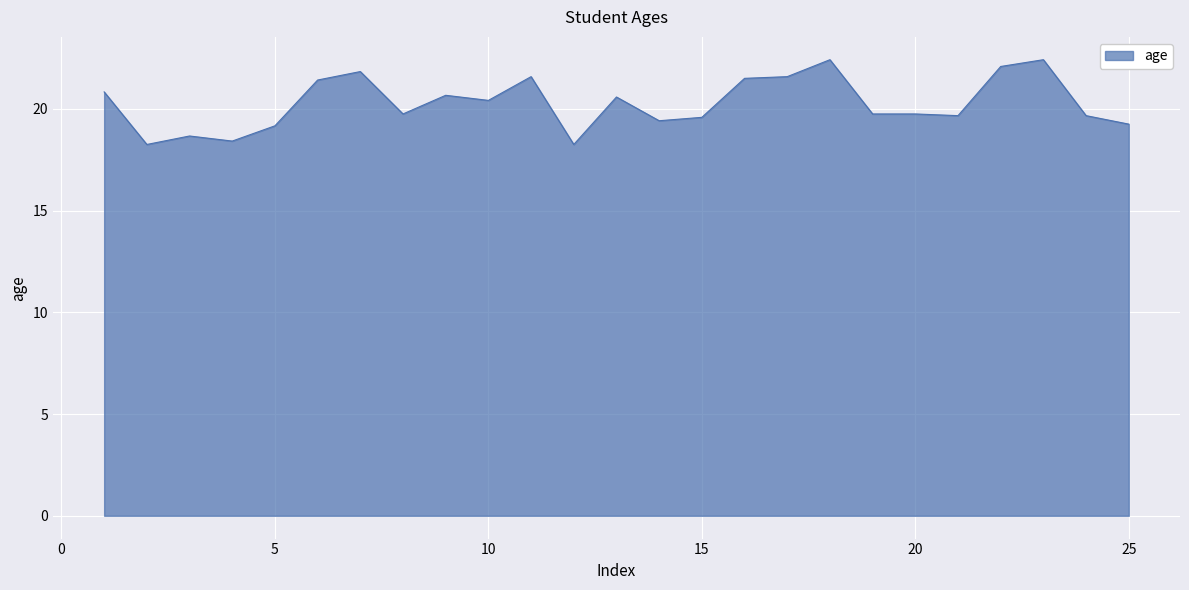

What is the greatest value displayed?

22.4